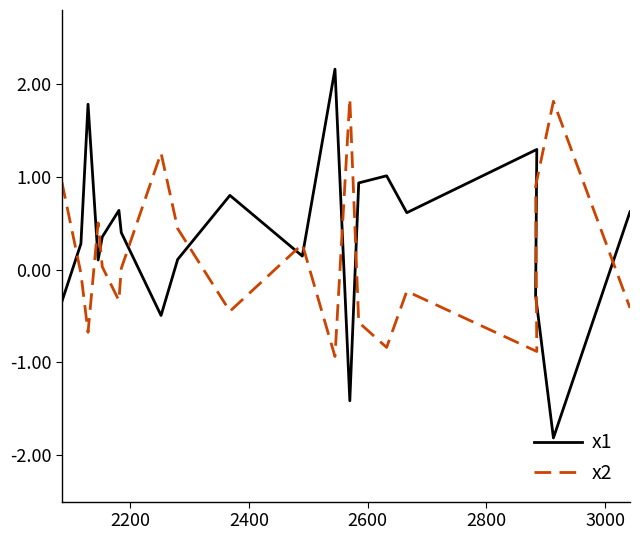

What is the difference between the maximum and minimum values in the x1 series?

4.0